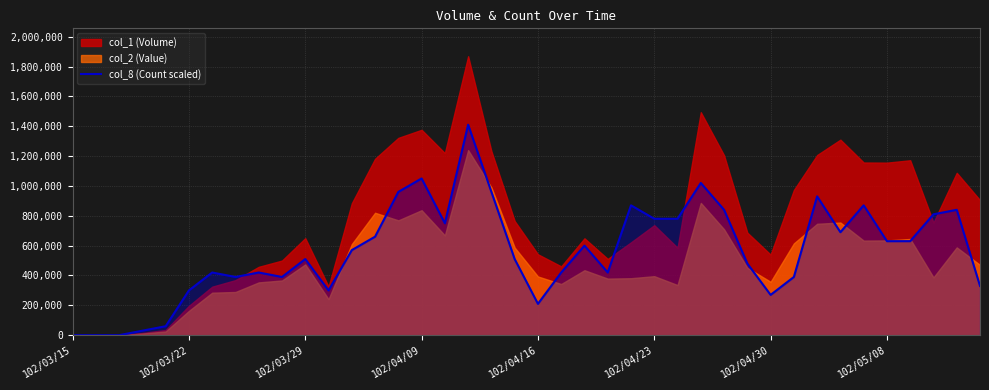

What is the difference between the values at 35 and 17?

780000